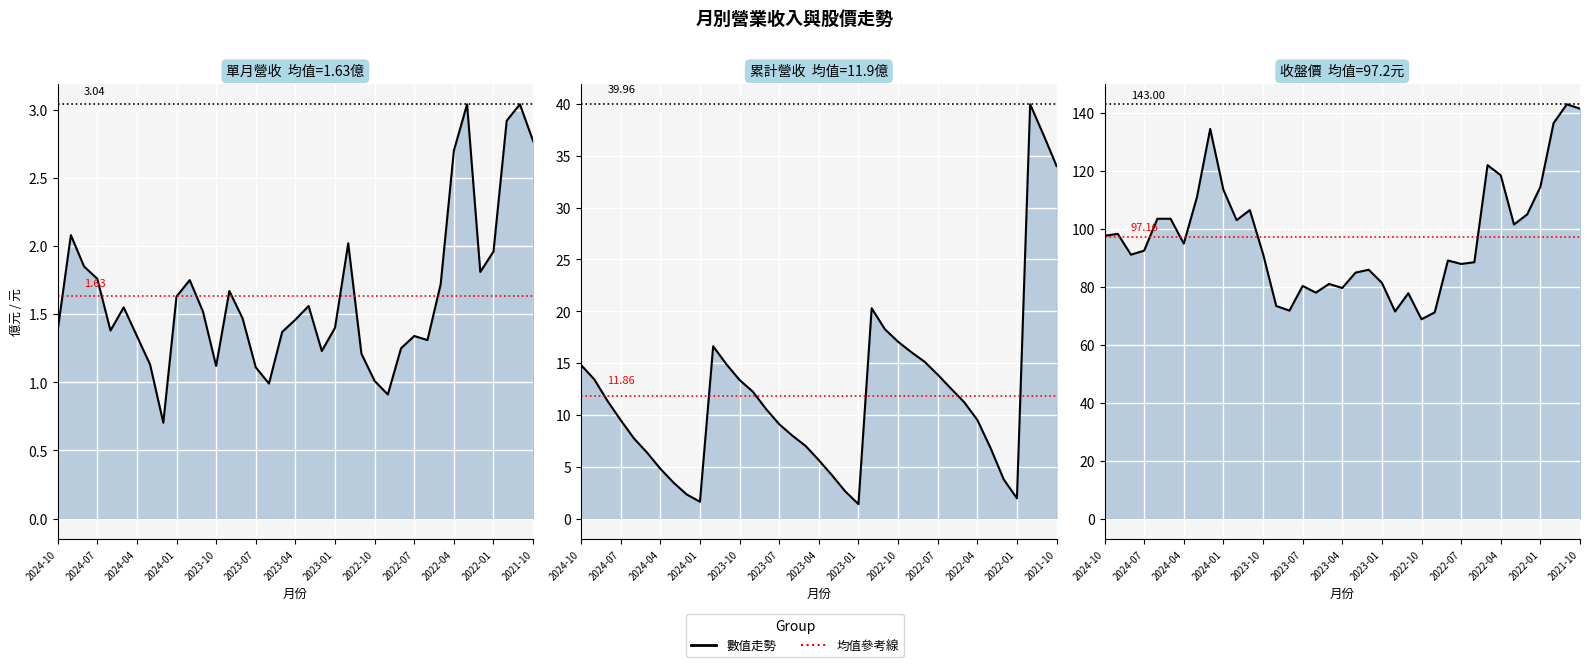

How many interior local valleys does the 單月營收(億) series have?

8